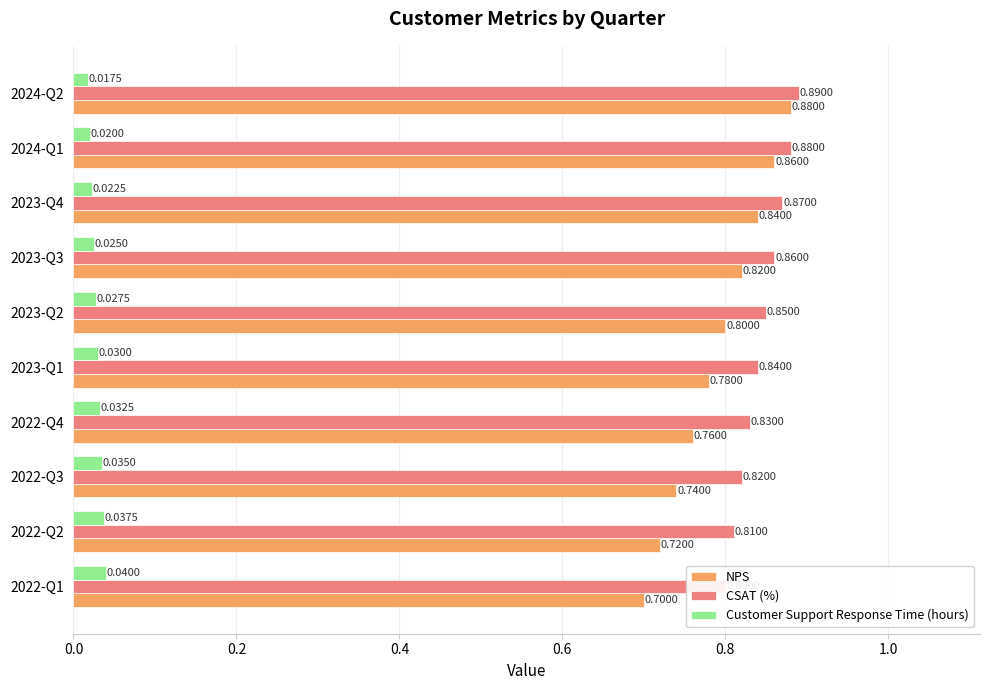

Are the bars horizontal?

Yes